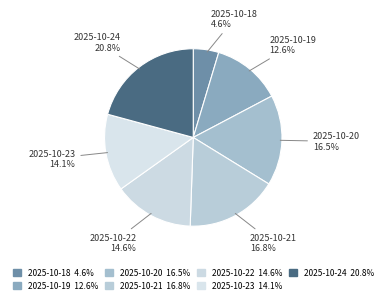

What is the largest slice in the pie chart?

2025-10-24